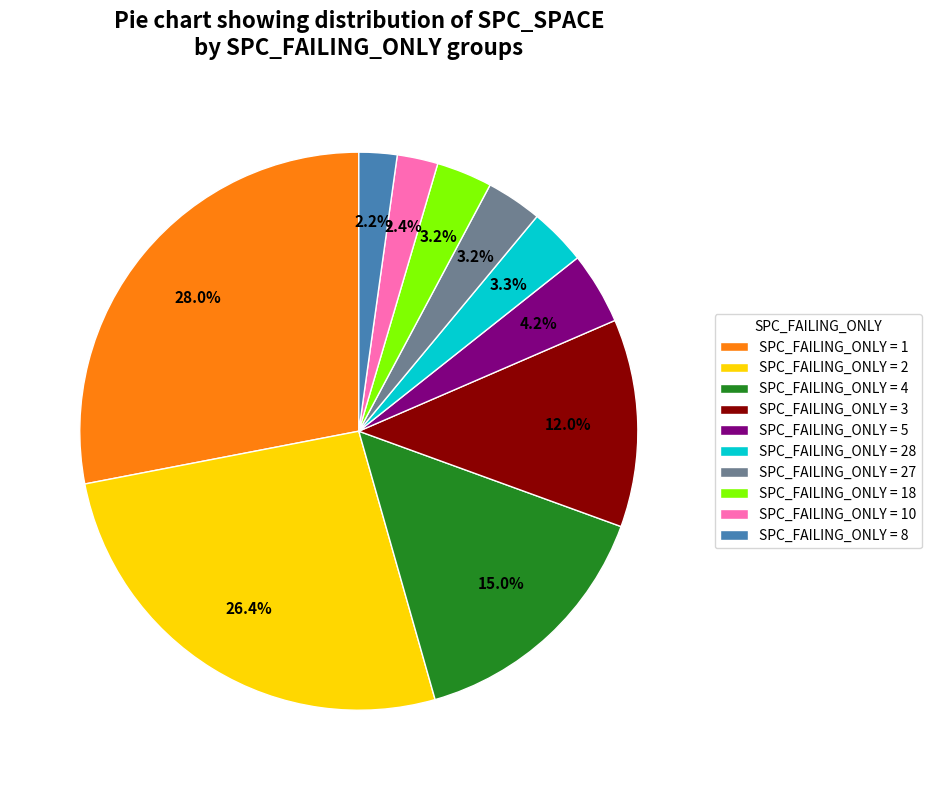

Which category has the biggest portion of the pie?

SPC_FAILING_ONLY = 1